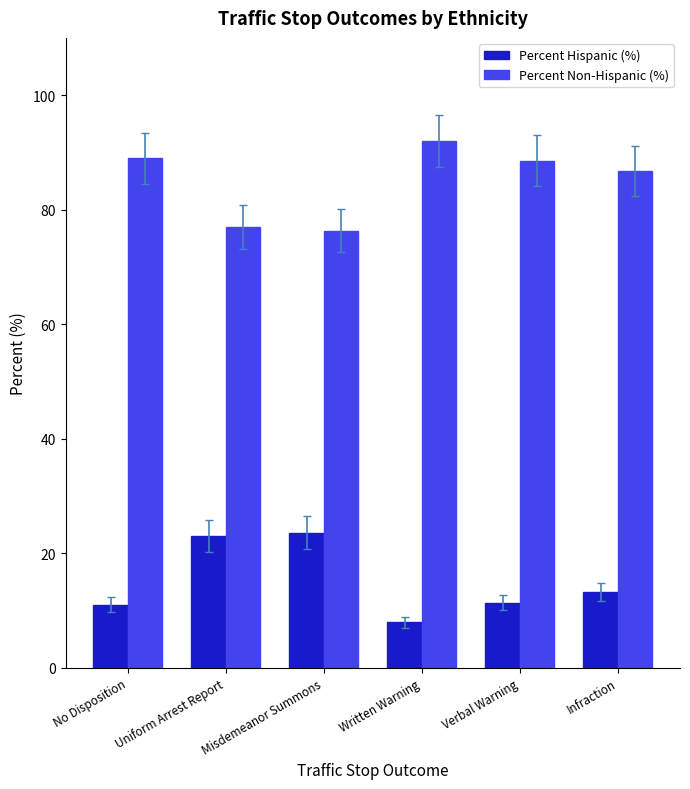

Where is Percent Non-Hispanic (%) nearest to the value 84?

Infraction